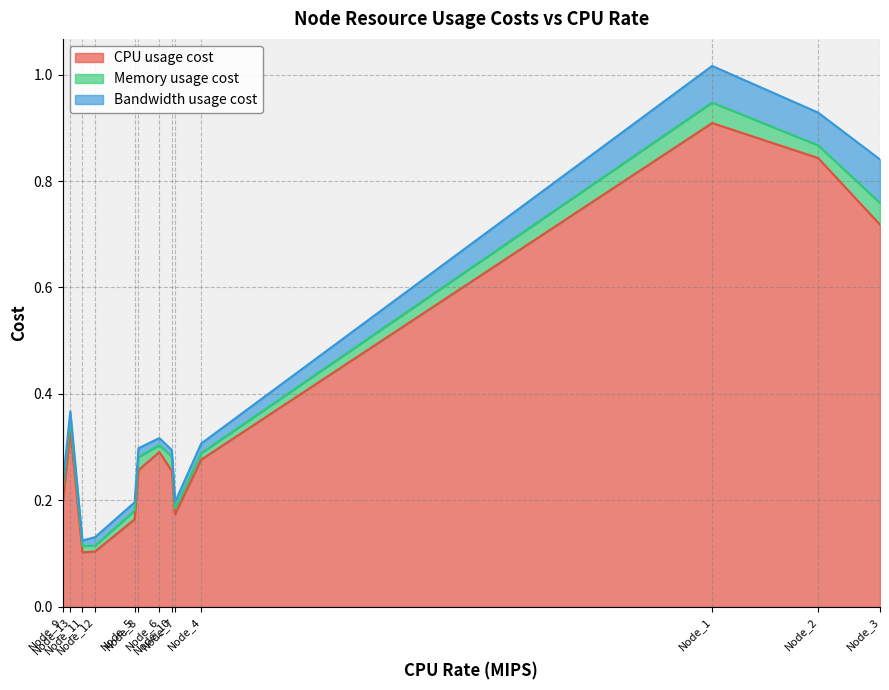

How many series are shown in this chart?

3